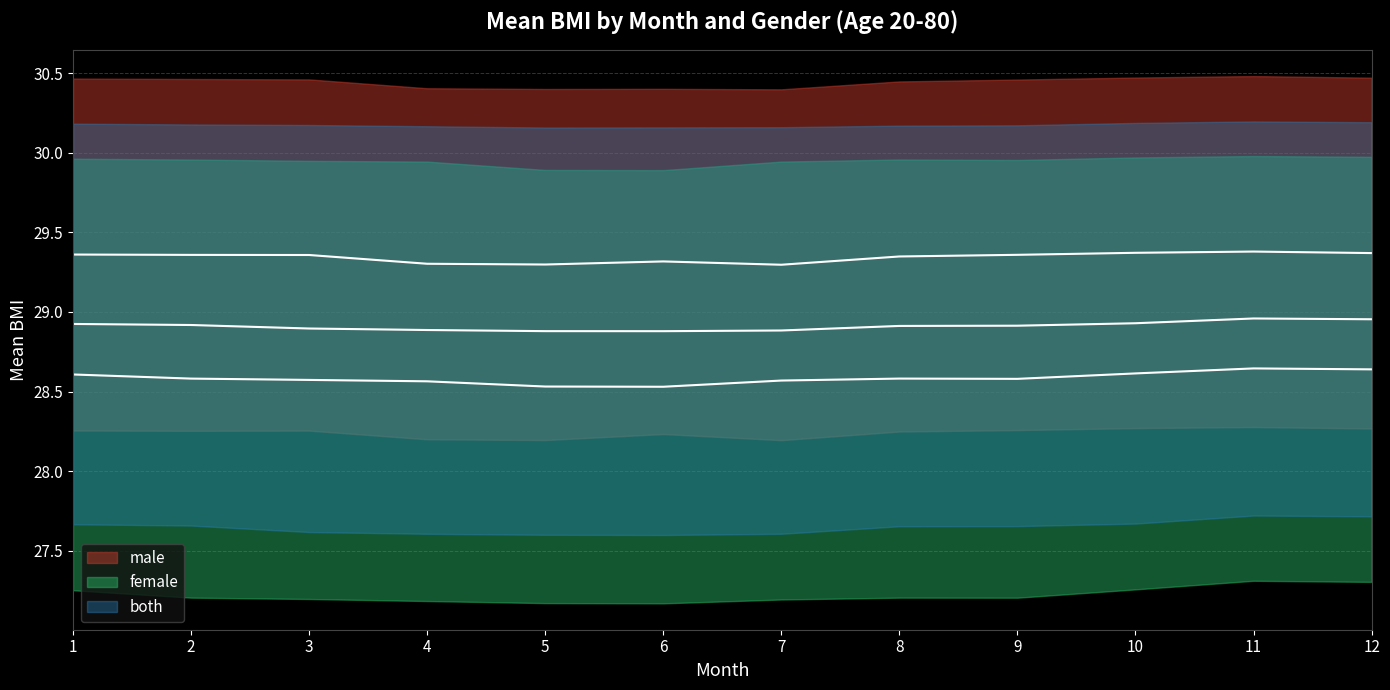

Which series has the largest total across all categories?

male